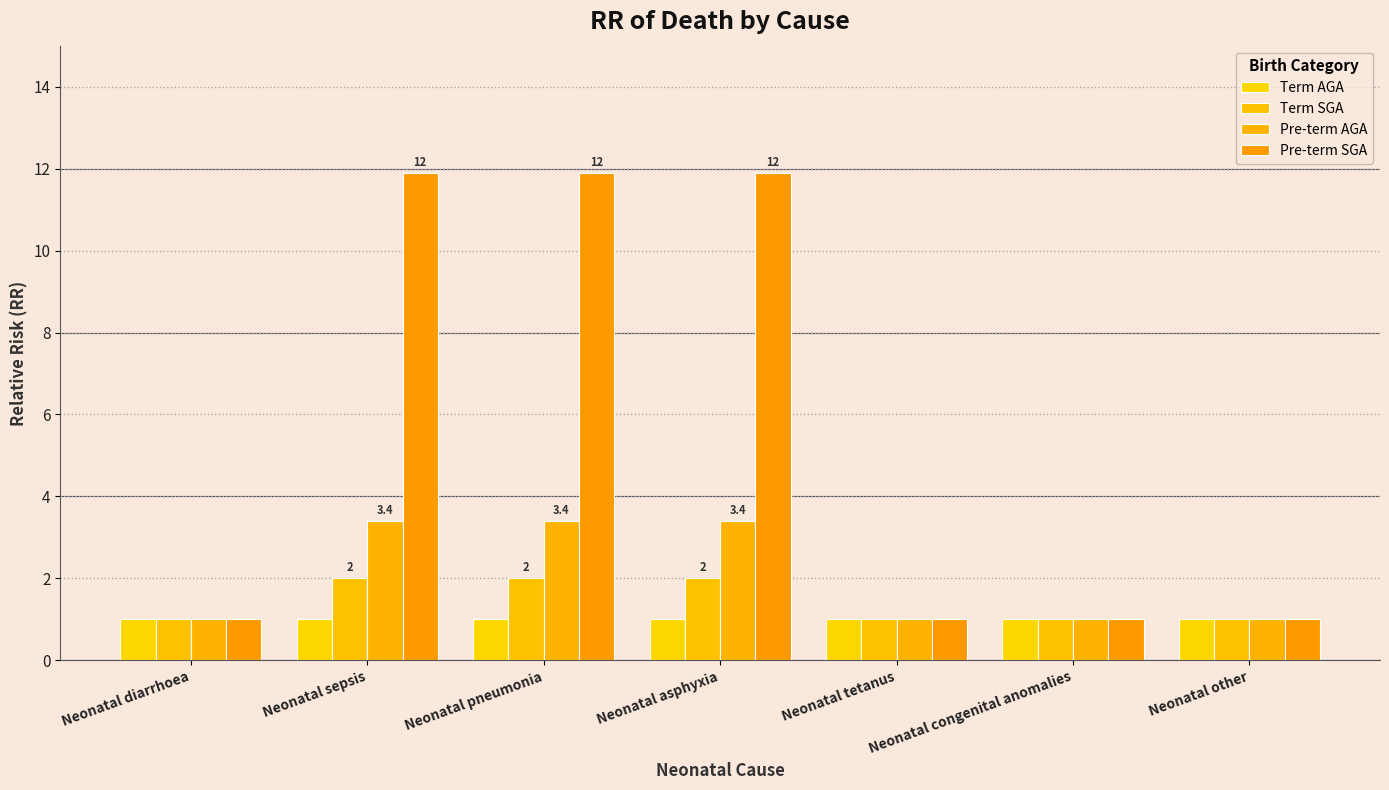

Reading left to right, extract all data points from this chart.

Term AGA: 1.0	1.0	1.0	1.0	1.0	1.0	1.0
Term SGA: 1.0	2.0	2.0	2.0	1.0	1.0	1.0
Pre-term AGA: 1.0	3.4	3.4	3.4	1.0	1.0	1.0
Pre-term SGA: 1.0	11.9	11.9	11.9	1.0	1.0	1.0